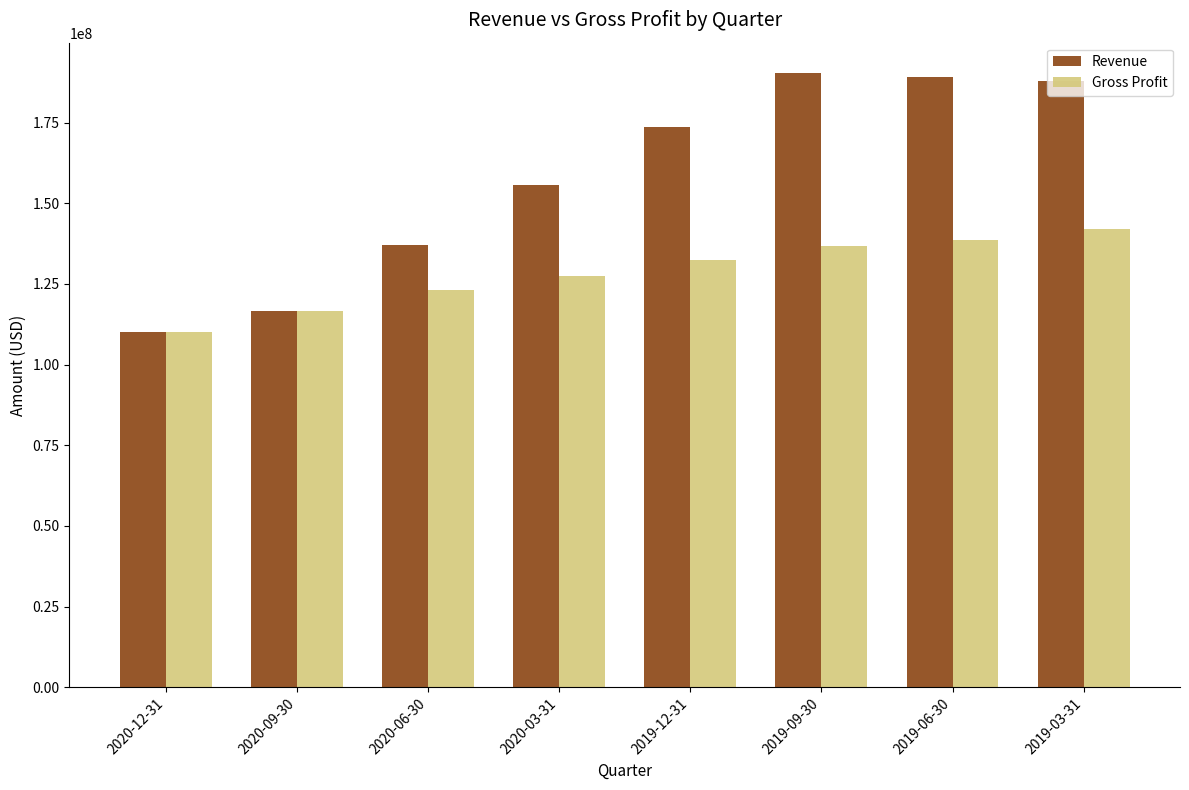

What is the spread (max minus min) of values at 2020-12-31?

108000